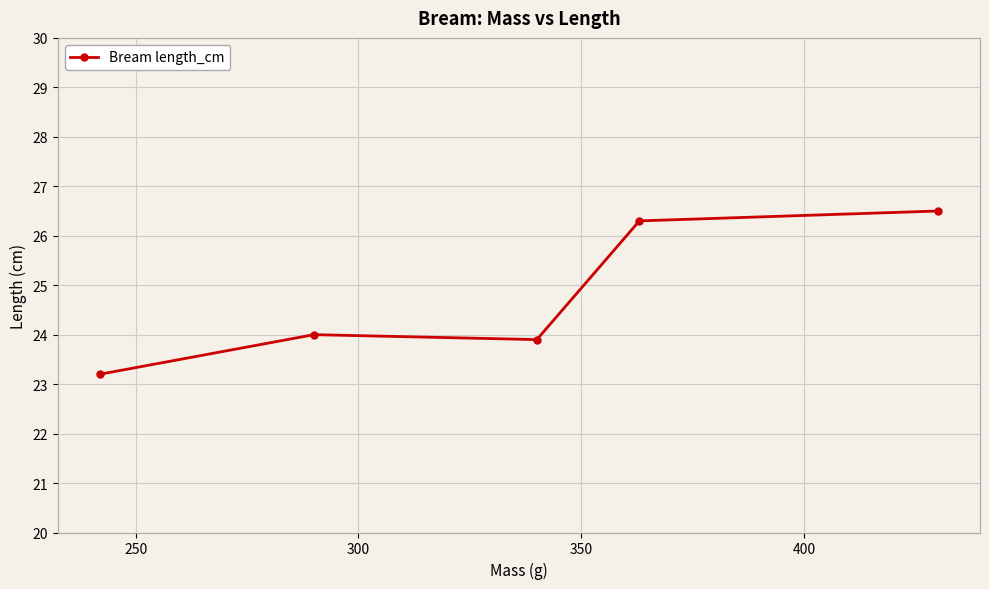

What is the value of the 1st point from the left?

23.2